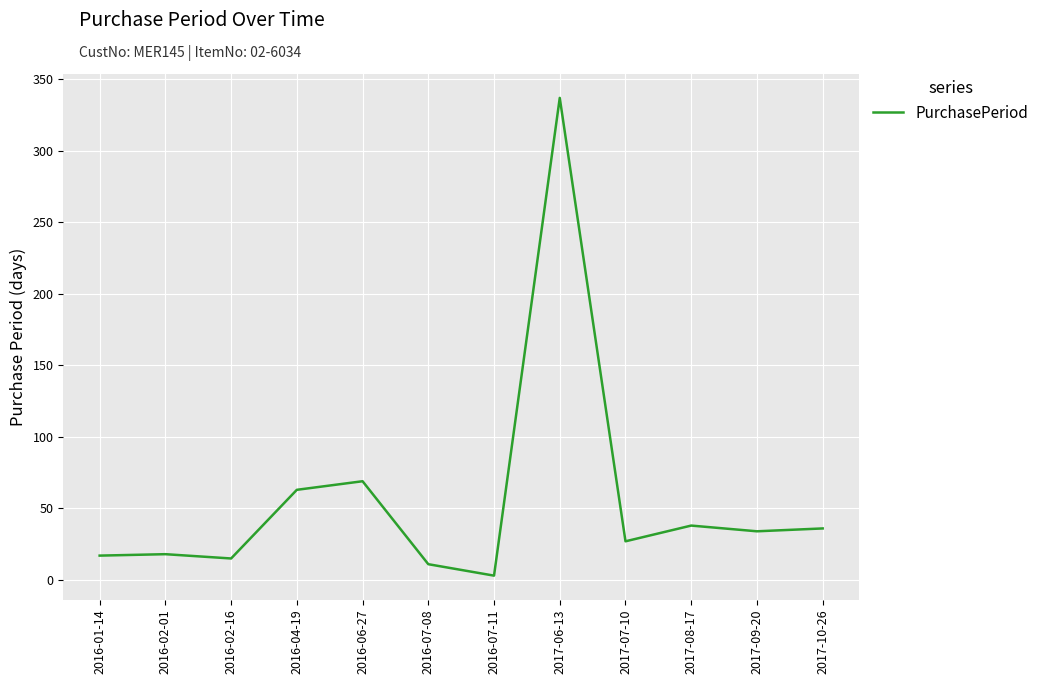

How many lines are shown in the chart?

1